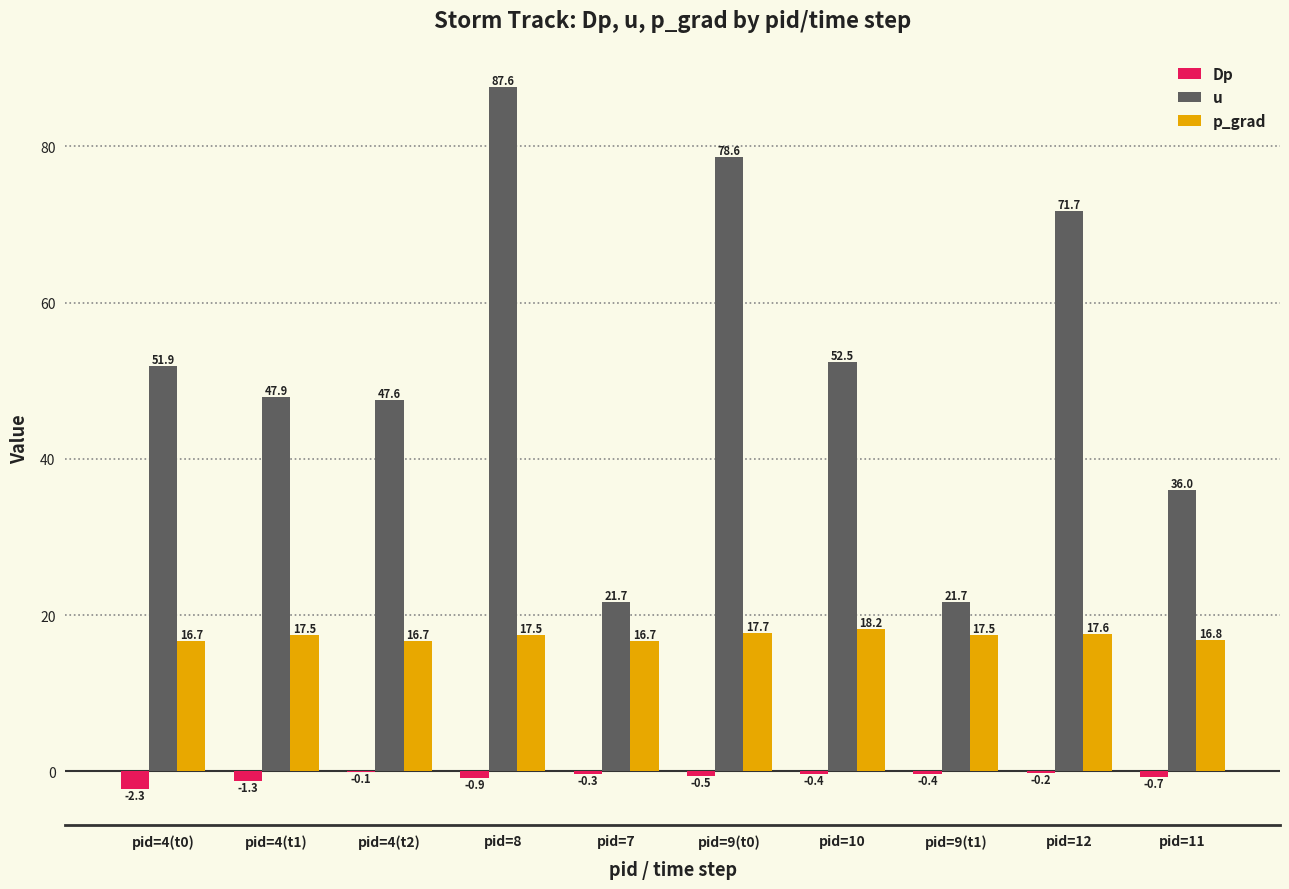

How many groups of bars are there?

10